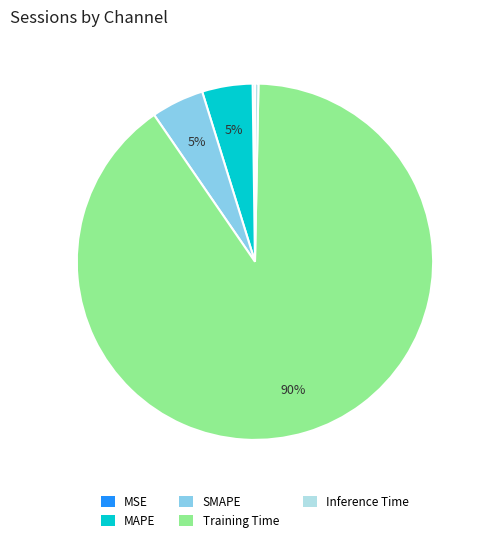

Does Inference Time represent more than half of the total?

No